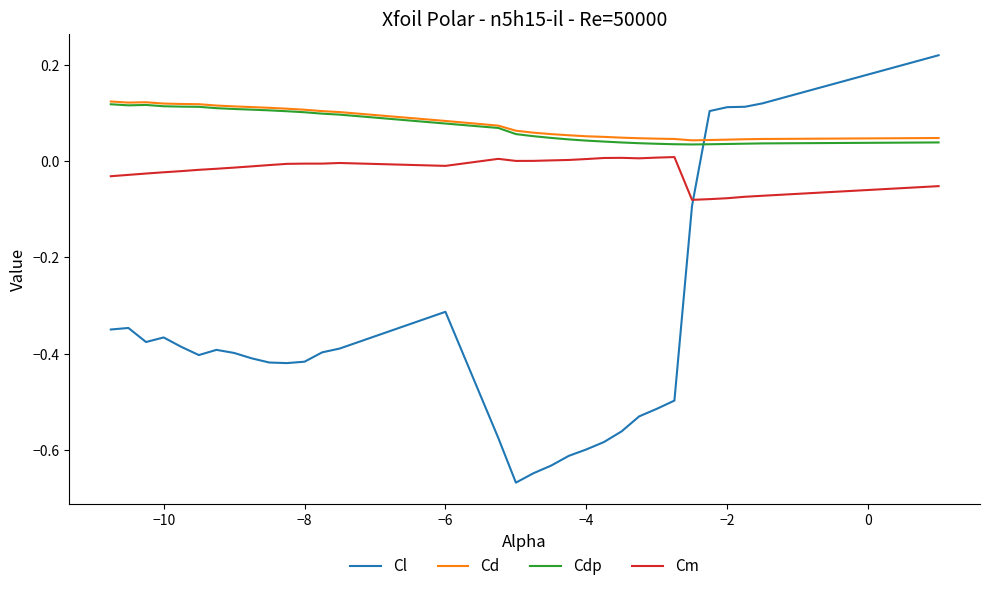

How many distinct data groups are displayed?

4